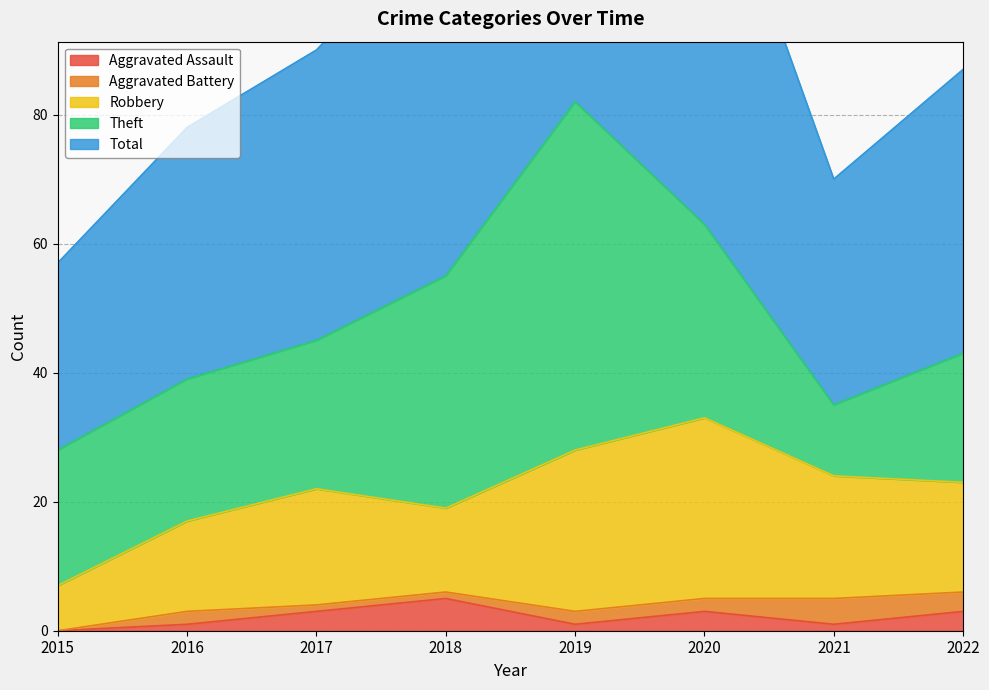

Which series has the largest range (max minus min)?

Total